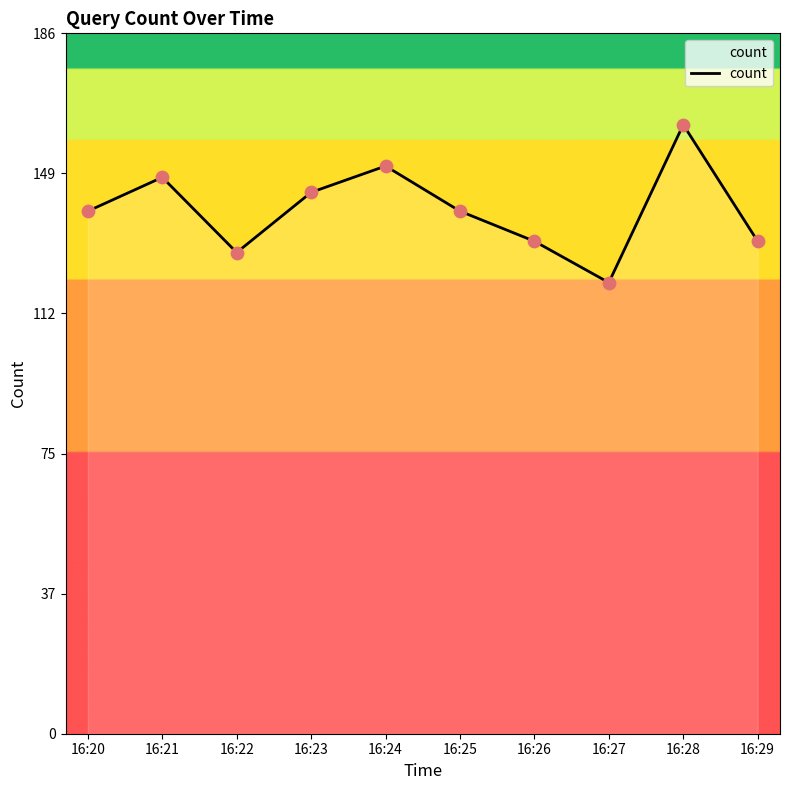

What is the ratio of the value at 16:21 to the value at 16:28?

0.9